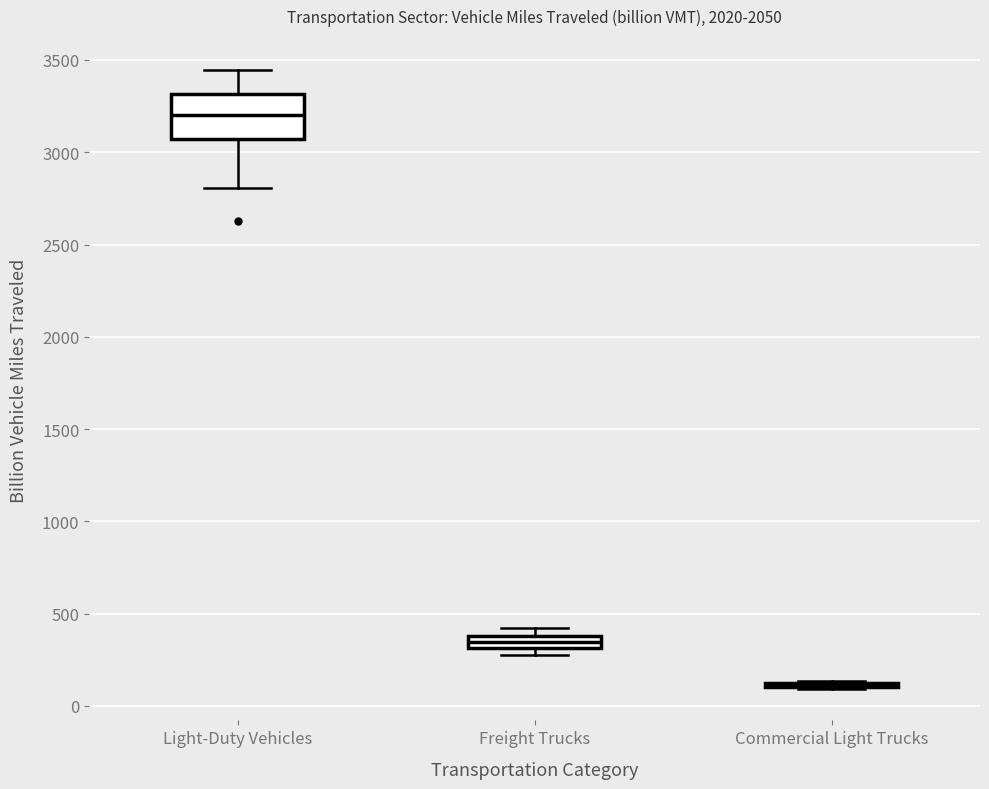

Where does the median line of the box for Freight Trucks sit on the y-axis? The values are not printed on the chart, so give them approximately, as read against the axis.

350